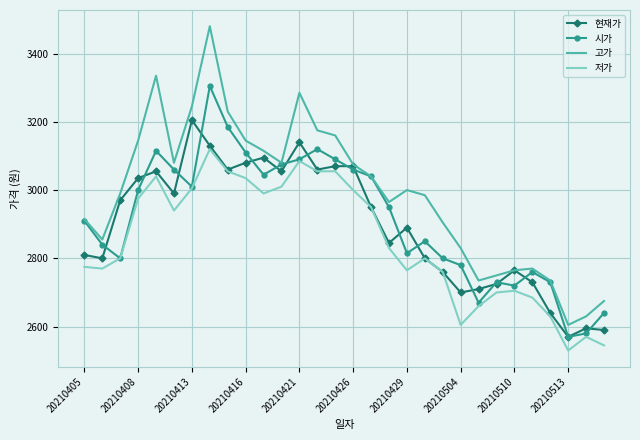

Which series has the largest range (max minus min)?

고가